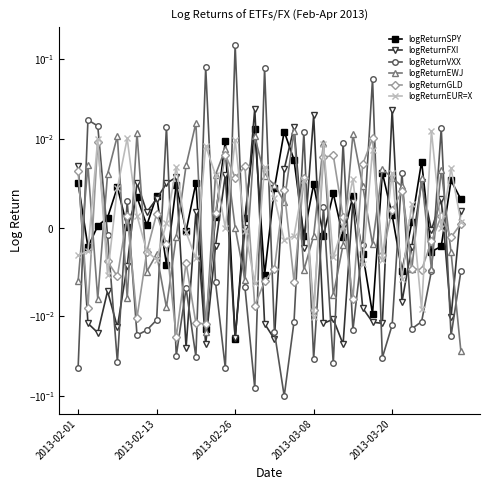

Which series has the widest spread of values?

logReturnVXX